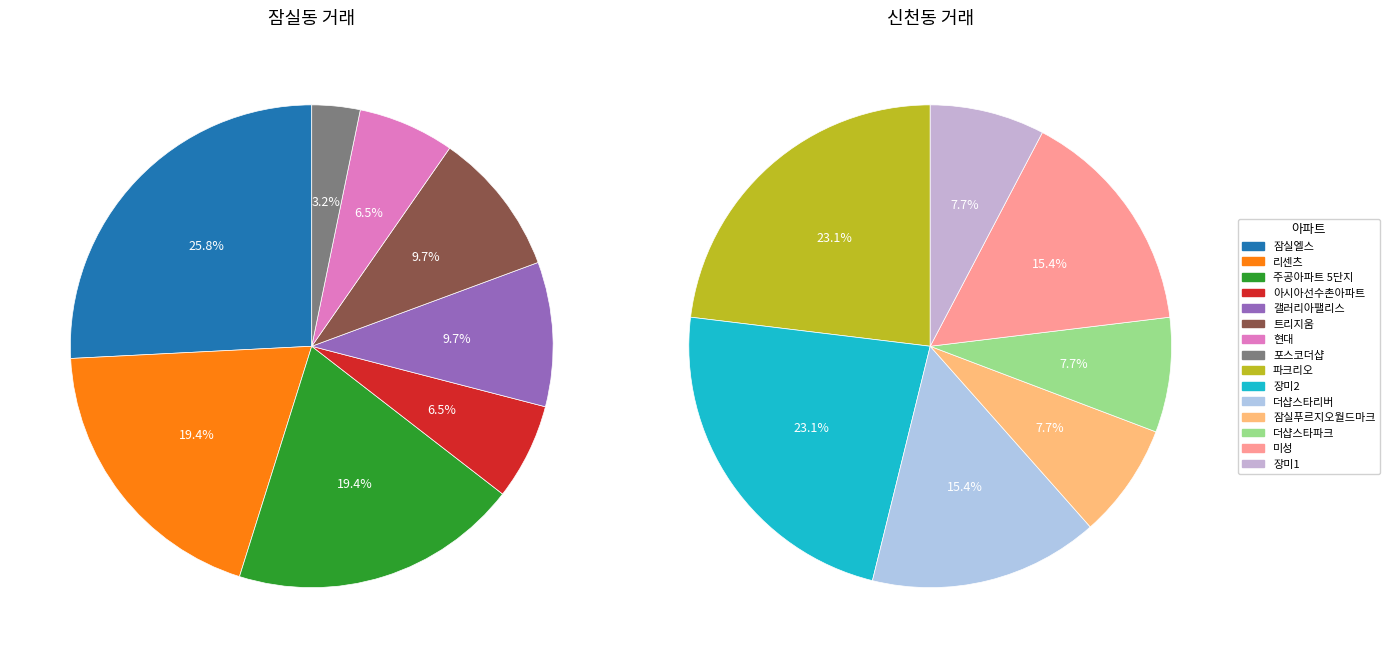

Does 미성 account for over 50% of the chart?

No